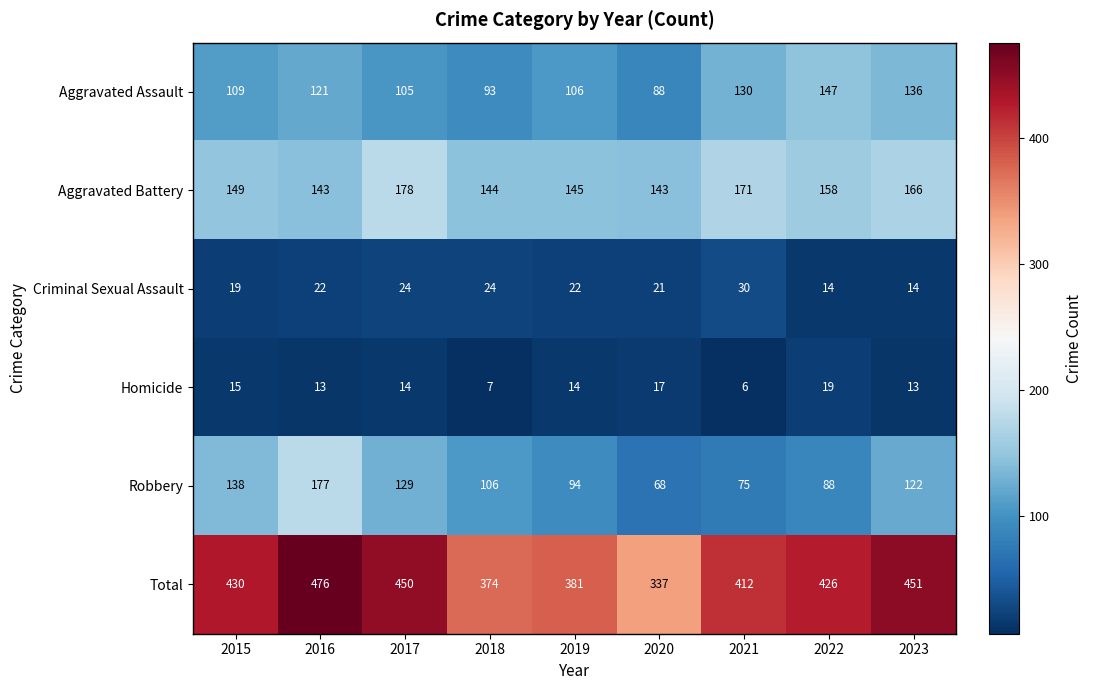

Which series has the largest total across all categories?

Total